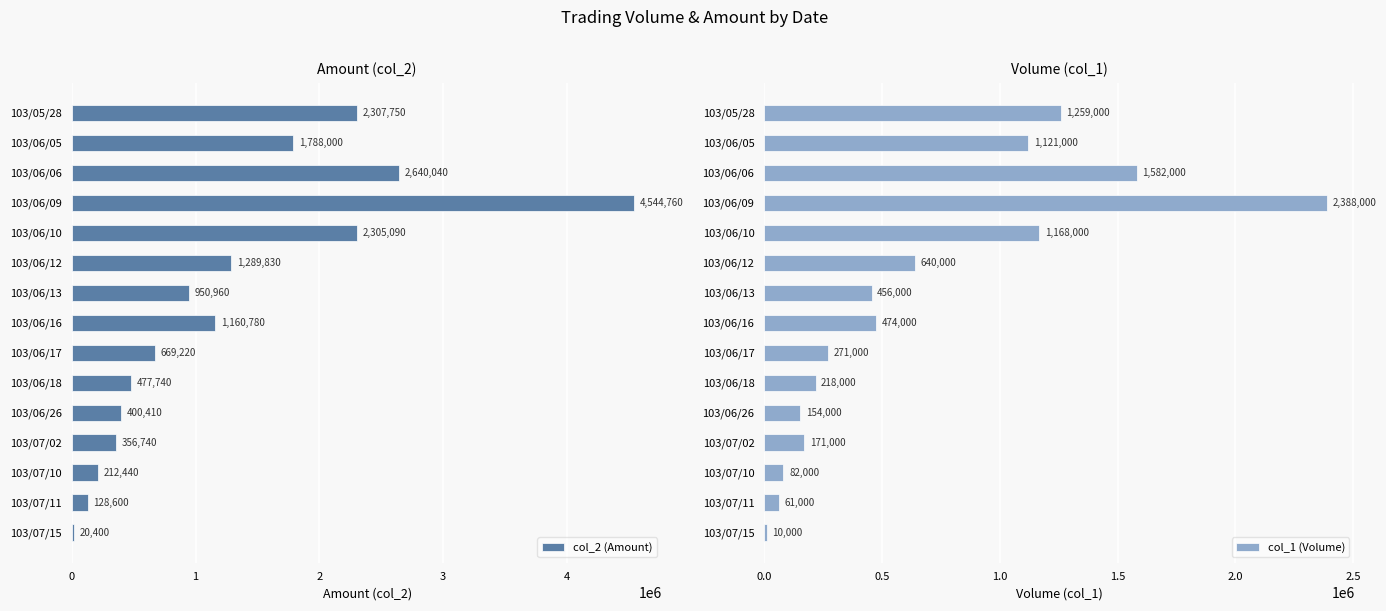

What is the difference between the col_2 (Amount) values at 103/06/13 and 103/06/09?

3593800